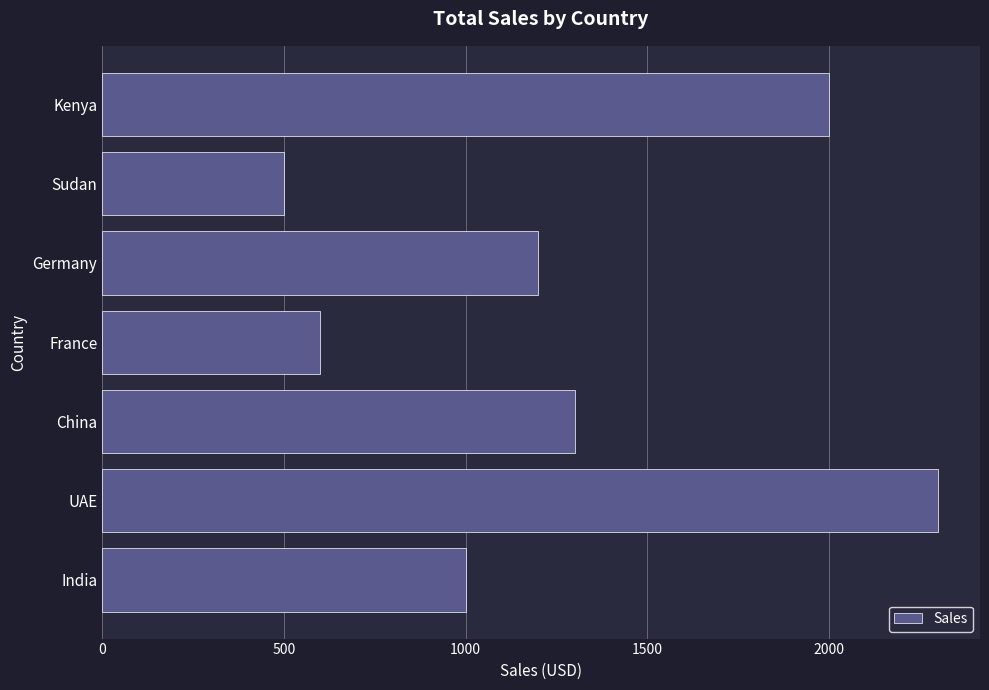

What is the ratio of the value at India to the value at France?

1.7